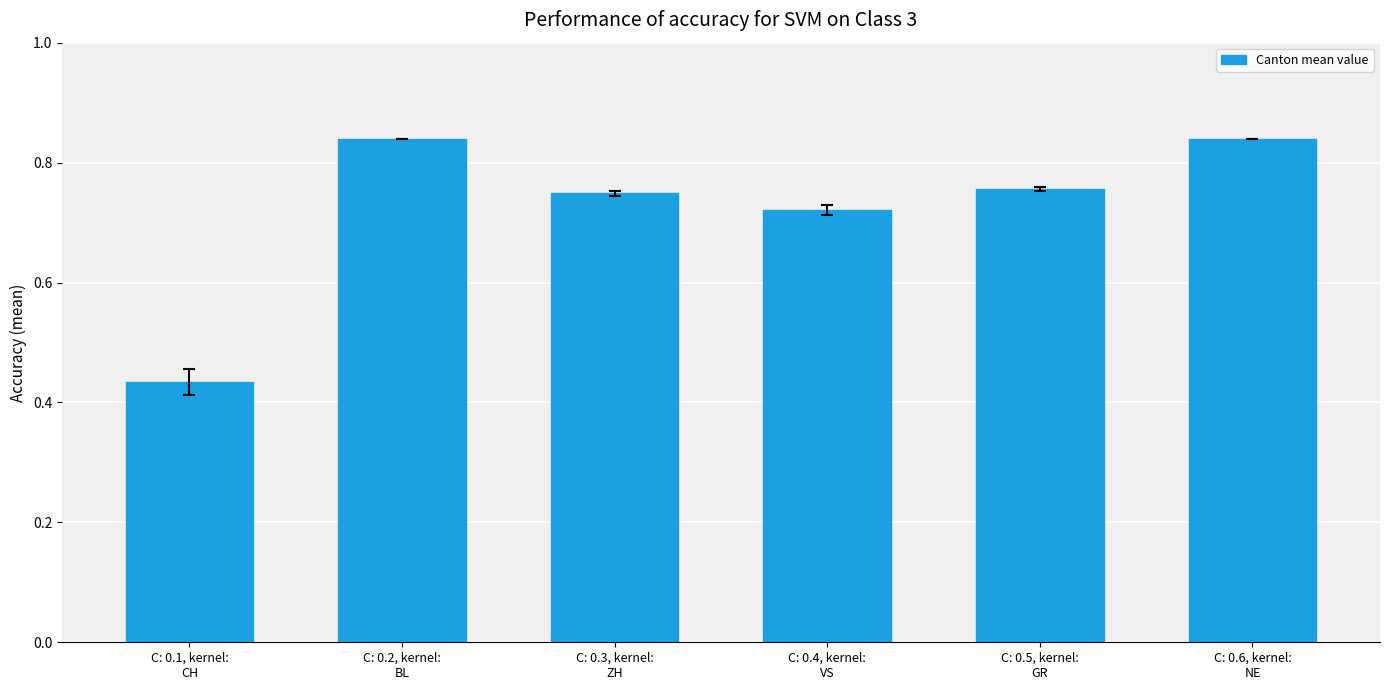

Are the bars grouped side by side (vs. stacked)?

No